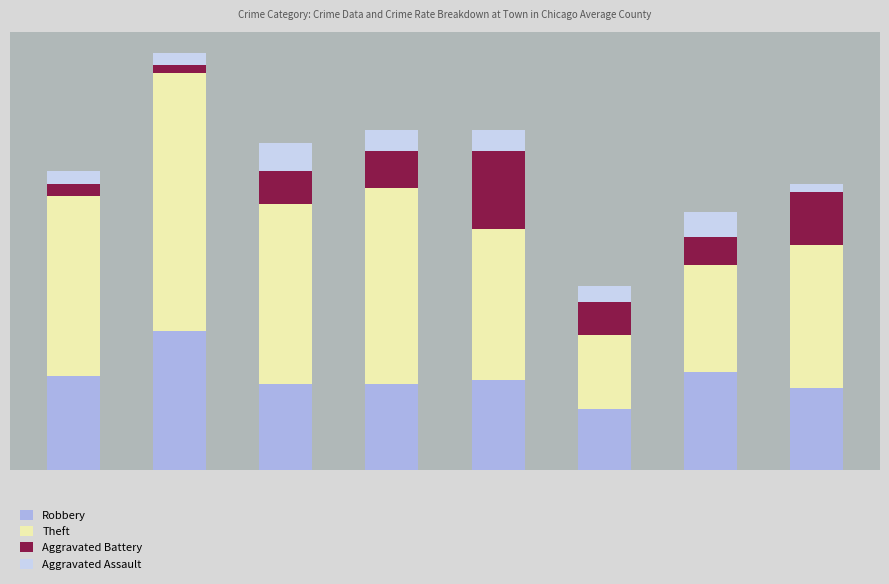

What is the sum of all Robbery values?

180